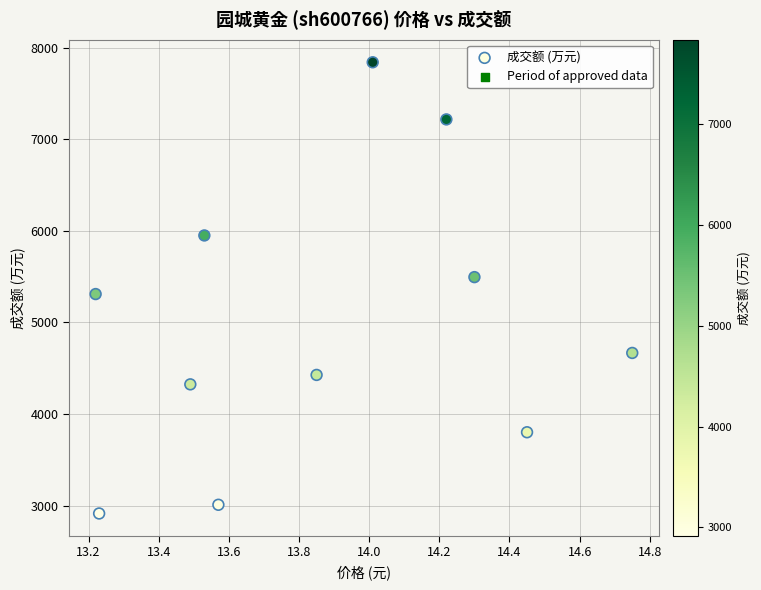

What is the average Y value?

4996